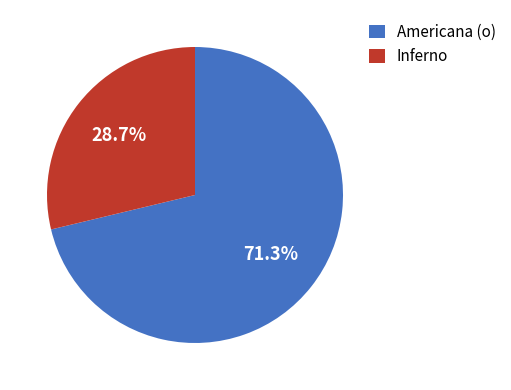

Approximately how many times larger is the value at Inferno compared to Americana (o)?

0.4